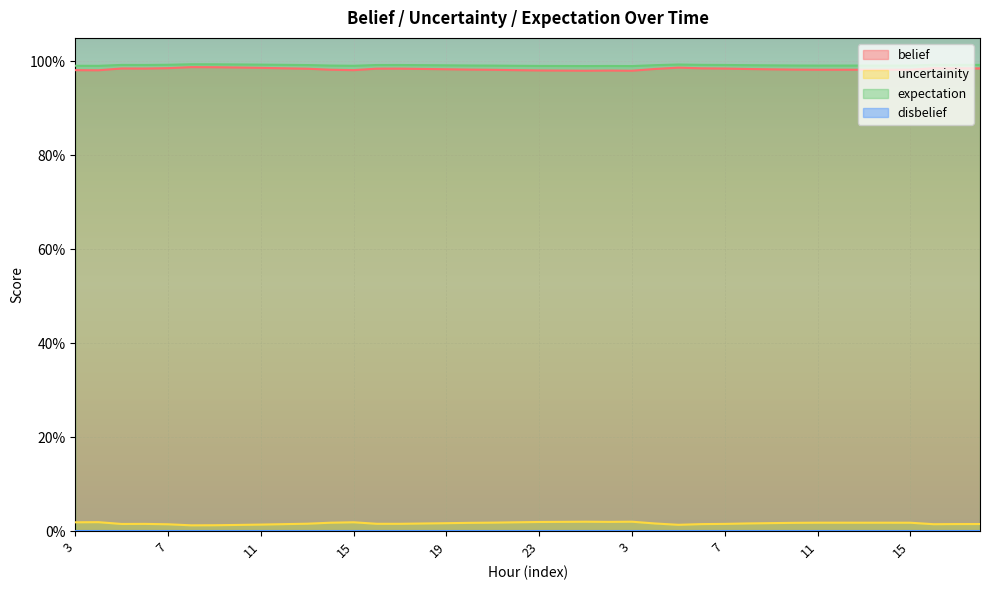

True or false: uncertainity and belief intersect in this chart.

False